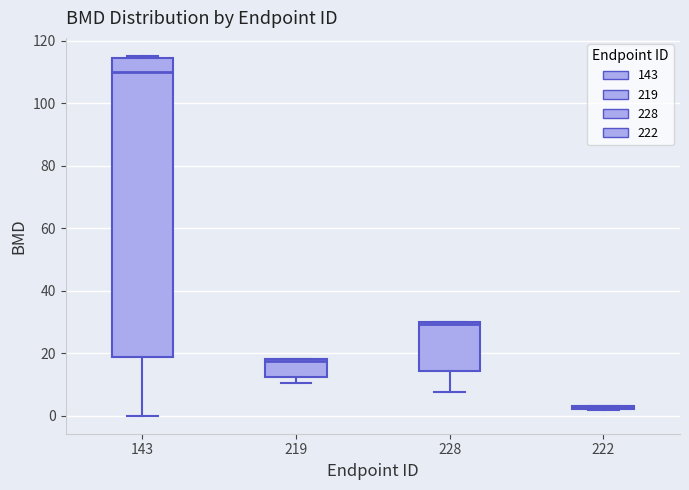

Reading left to right, read every box against the y-axis: the position of its median line, the range the box covers, and the ends of its whiskers. The values are not printed on the chart, so give them approximately, as read against the axis.

143: median 110, box 18 to 114, whiskers 0 to 116
219: median 18, box 12 to 18, whiskers 10 to 18
228: median 30 (just below the box's upper edge), box 14 to 30, whiskers 8 to 30
222: box collapsed to a line at 2, whiskers 2 to 2